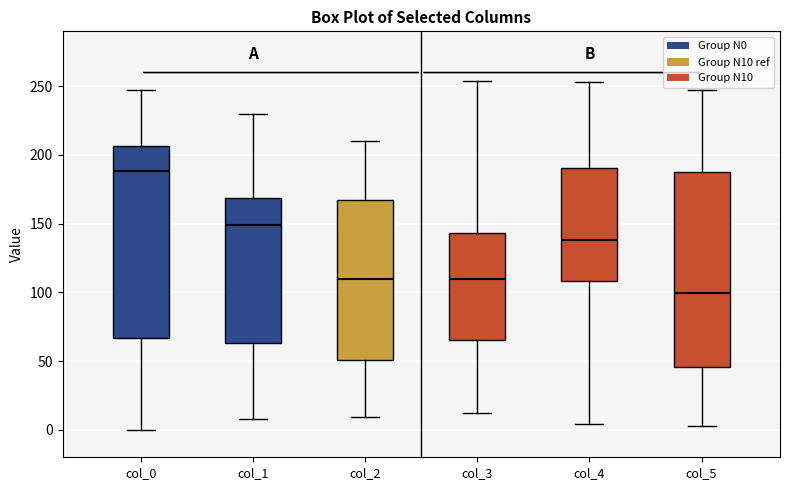

Which box's median line is the highest?

col_0